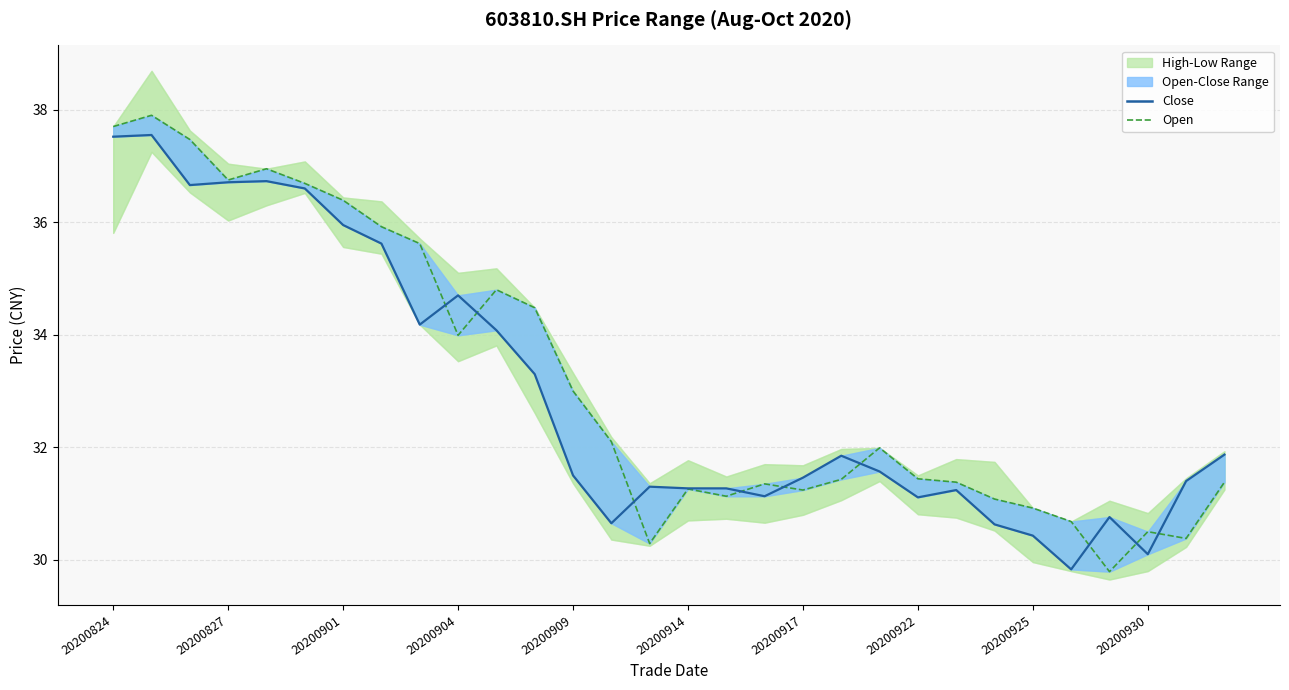

What is the maximum value for open?

37.9